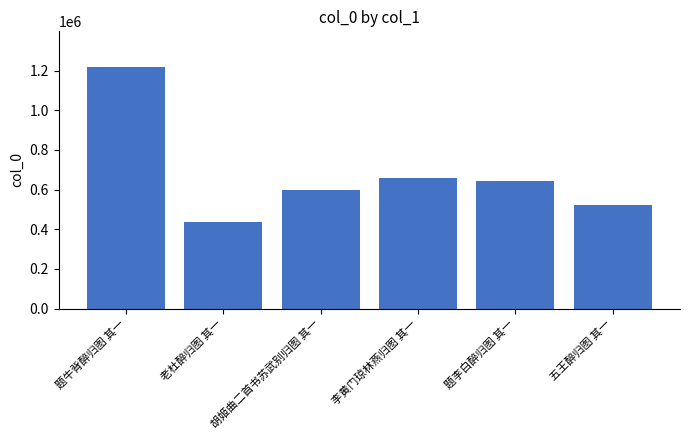

What position from the right is 五王醉归图 其一?

1